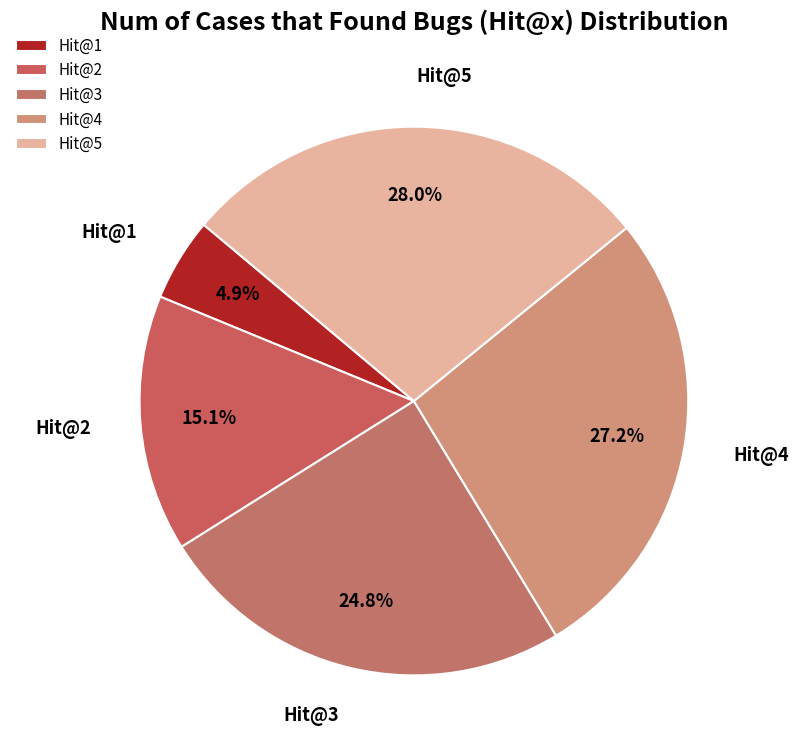

Does Hit@3 represent more than half of the total?

No